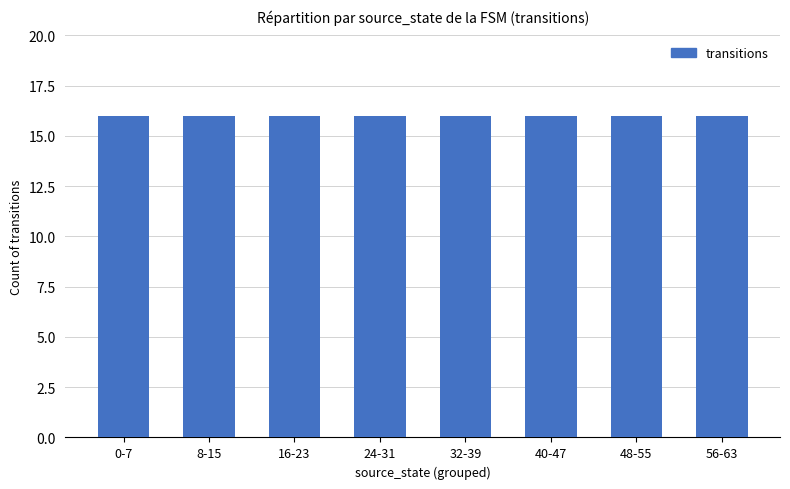

Which label corresponds to the largest value in the chart?

40-47